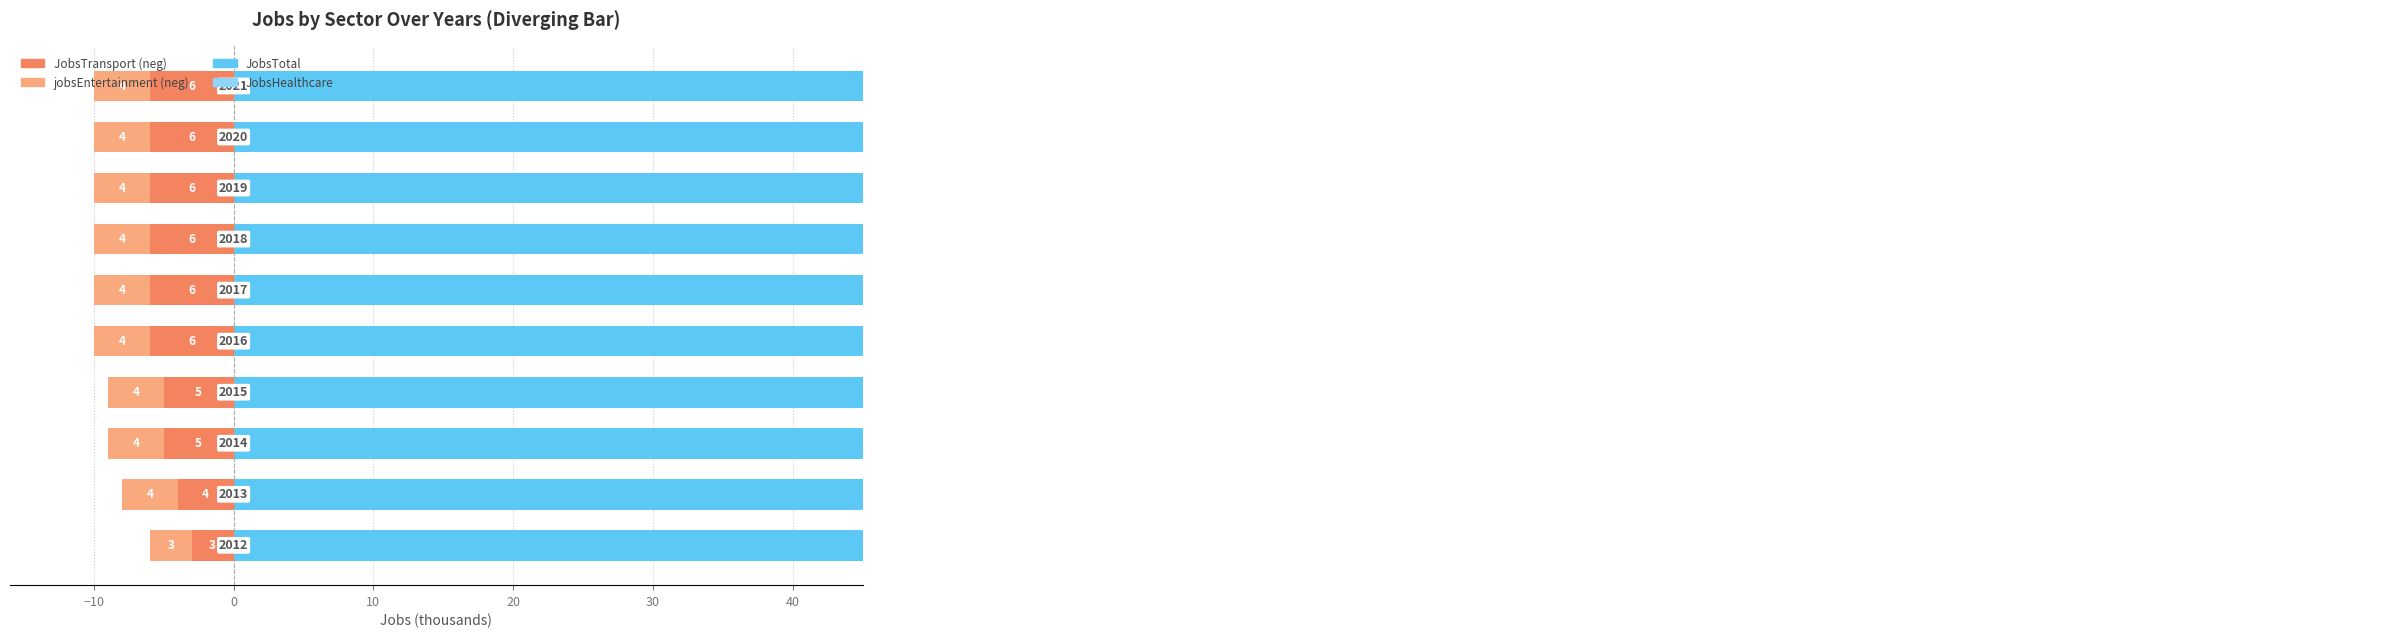

The value of jobsEntertainment at −20 is -4. True or false?

False